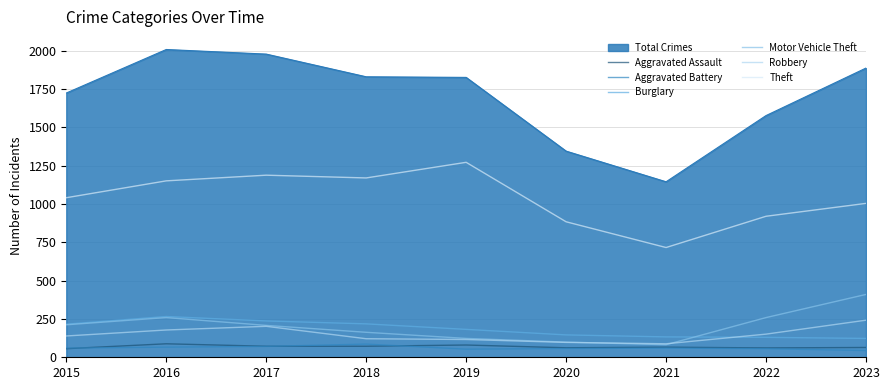

Between 2016 and 2022, which series saw the biggest shift?

Total Crimes